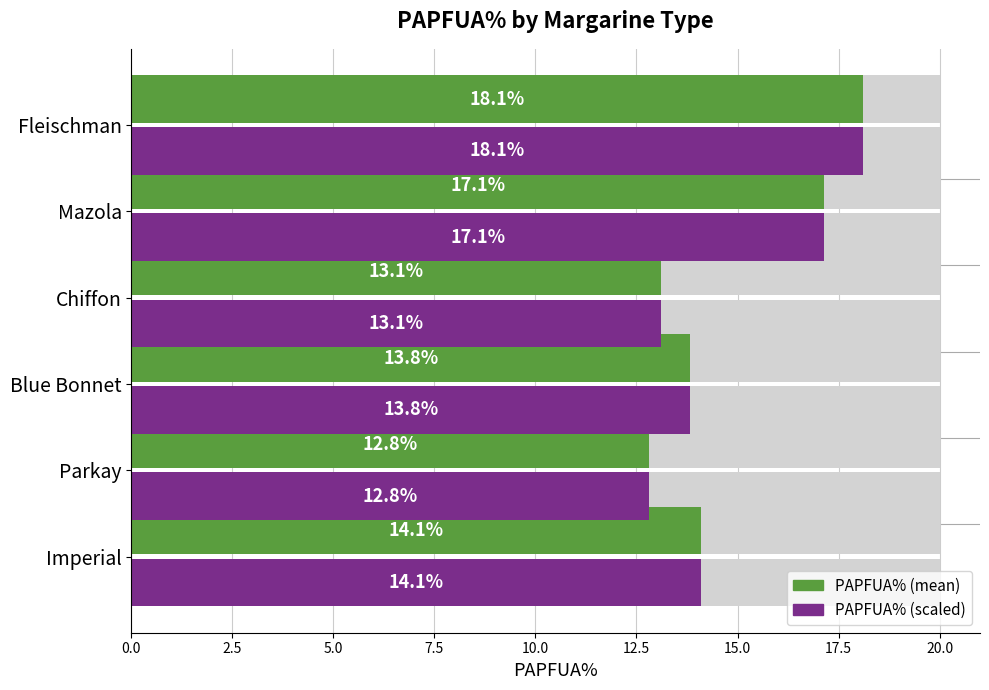

What is the maximum value shown in the chart?

18.1